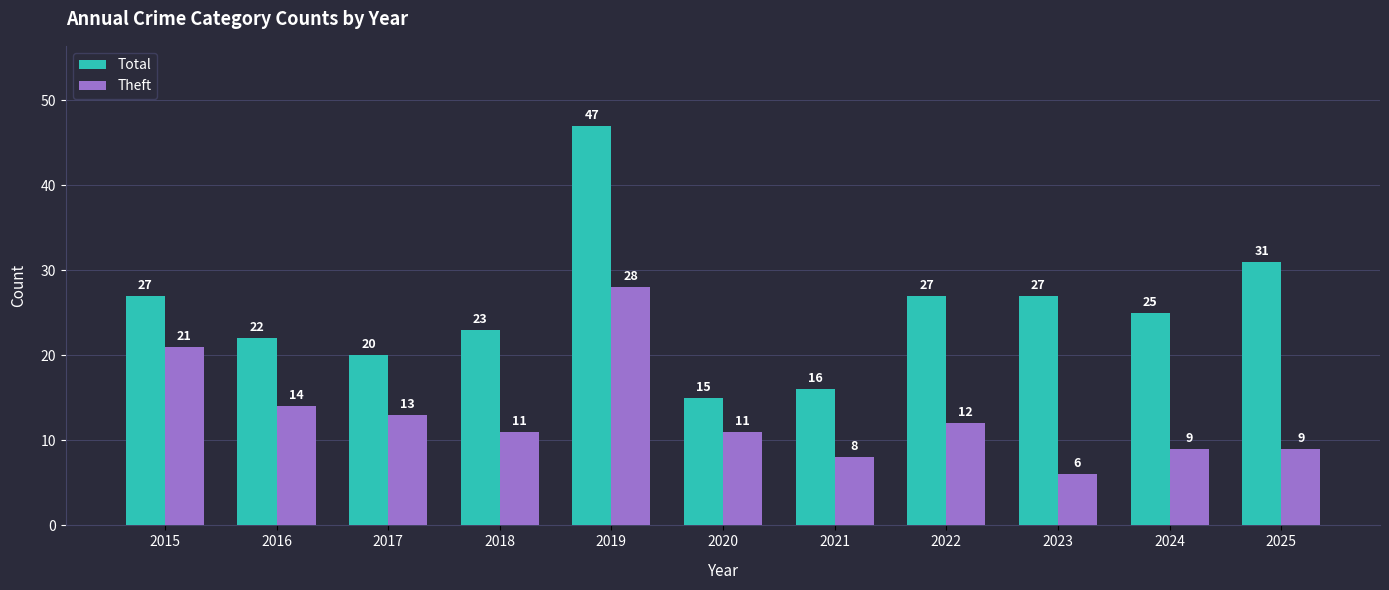

The value of Theft at 2019 is 44. True or false?

False